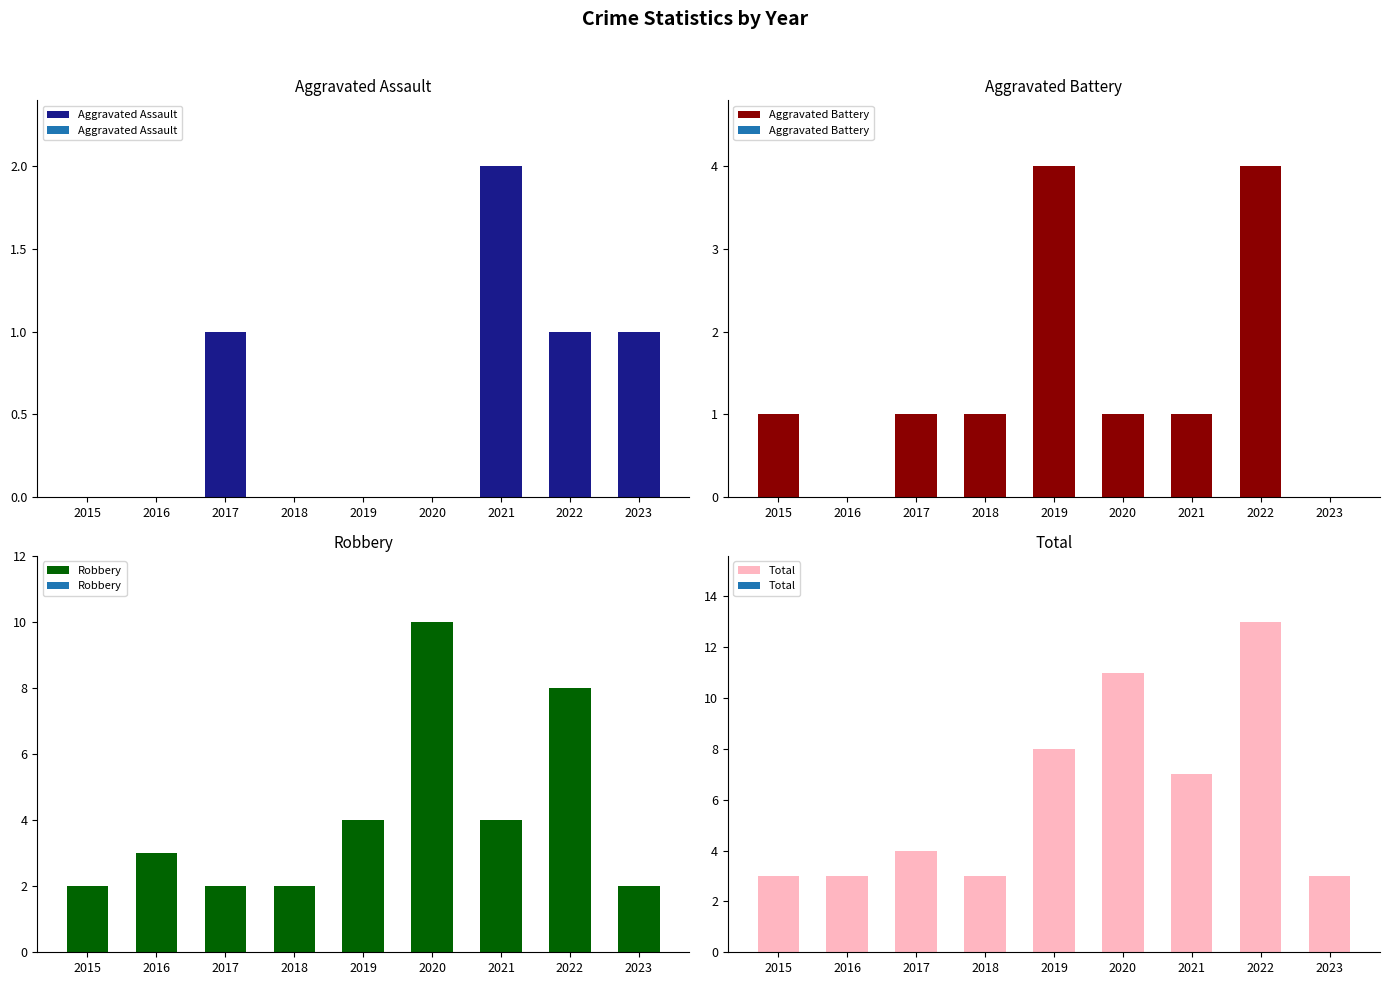

What is the difference between the highest and lowest values at 2017?

3